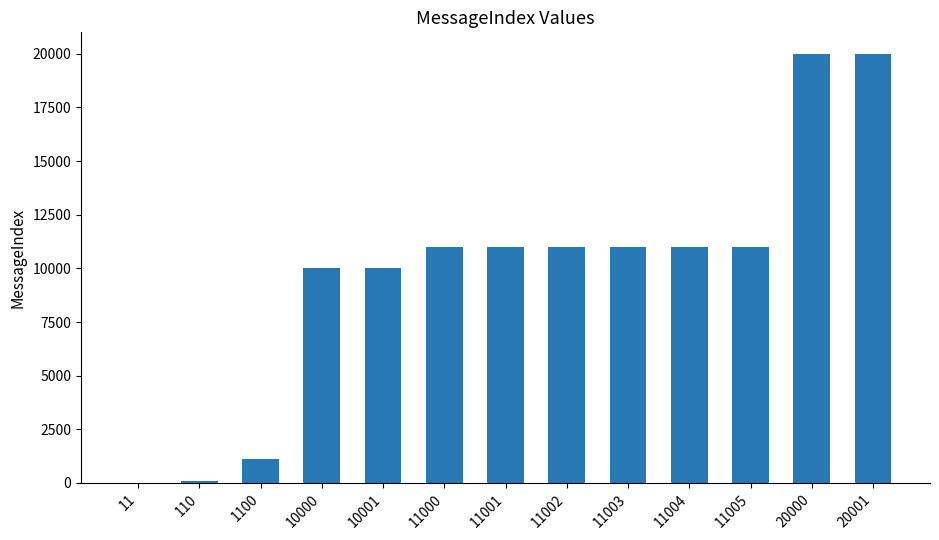

The chart shows a value of 11003 at 11003. True or false?

True